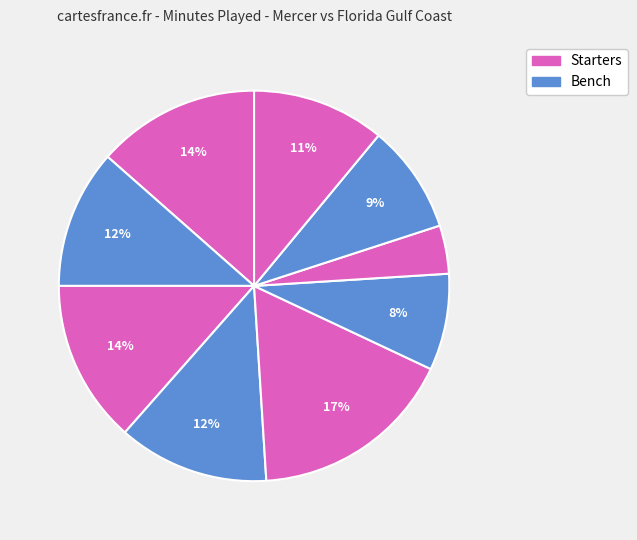

To the nearest percent, what is the difference between the largest and smallest slice percentages?

13%